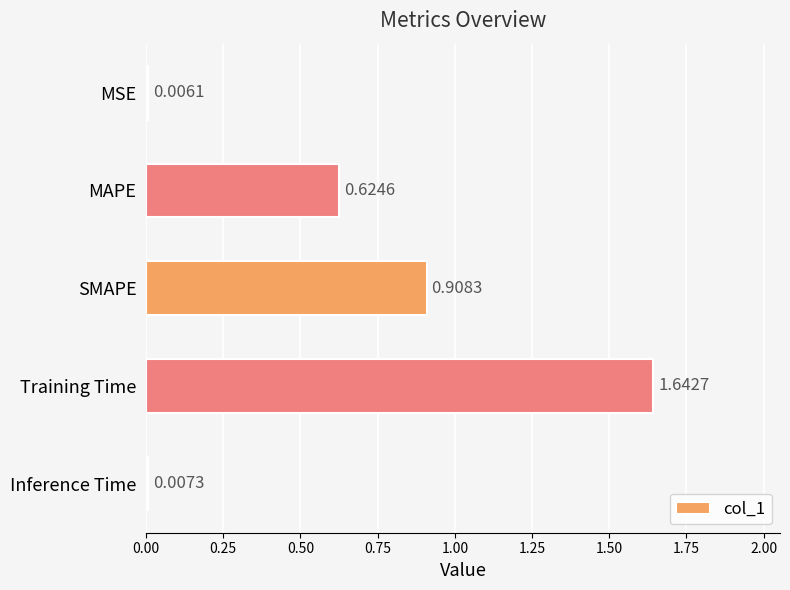

What is the change in value from MAPE to SMAPE?

+0.3